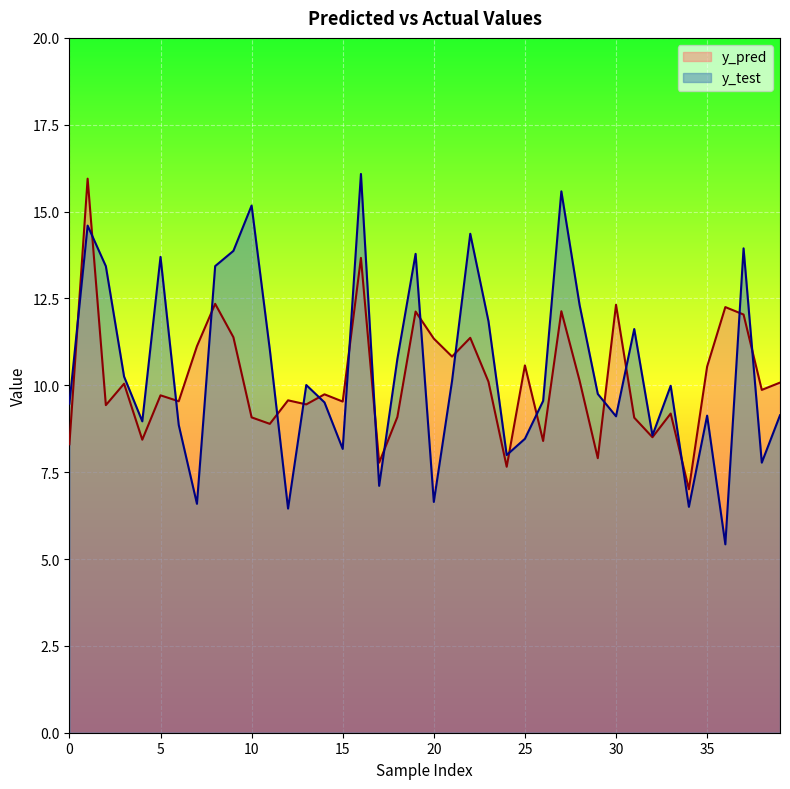

Is the value of y_test at 37 greater than the value of y_pred at 22?

Yes